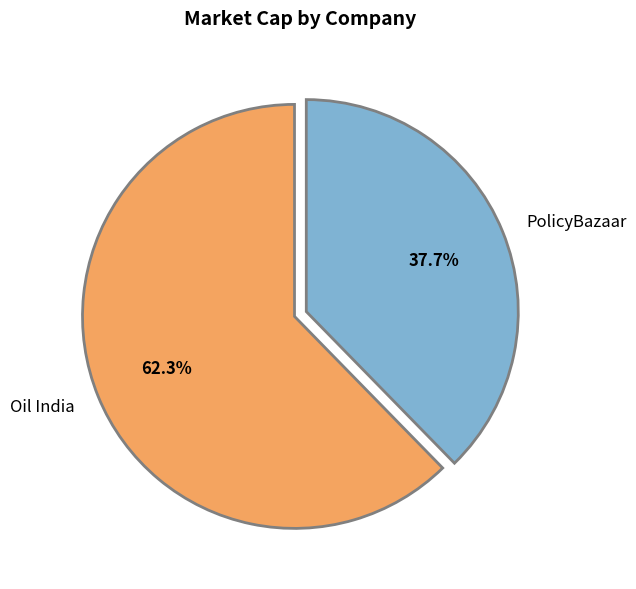

Which slice is the smallest?

PolicyBazaar